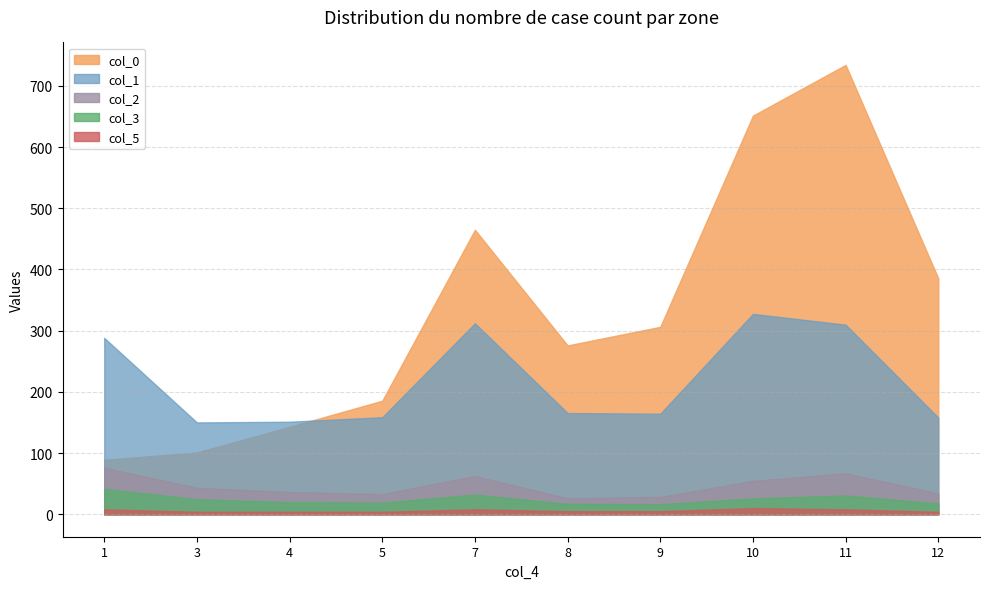

What is the maximum value shown in the chart?

734.1